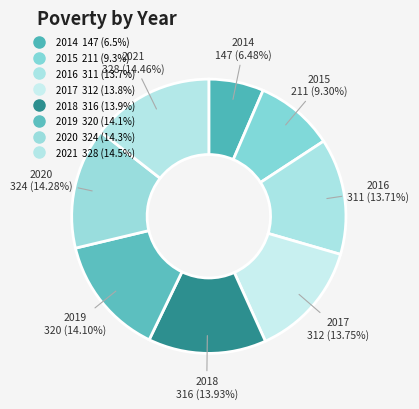

Count the number of slices in the pie.

8